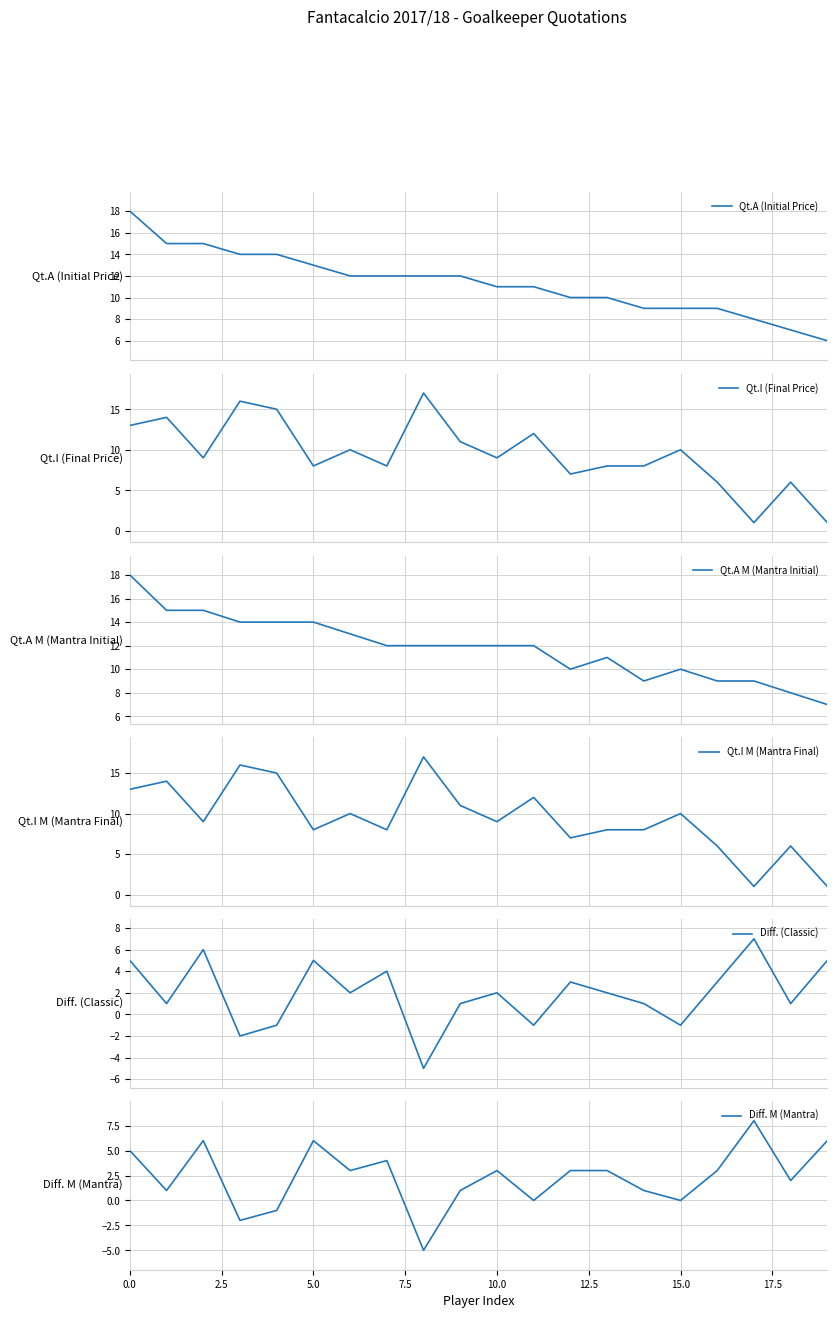

What is the maximum value for Qt.A (Initial Price)?

18